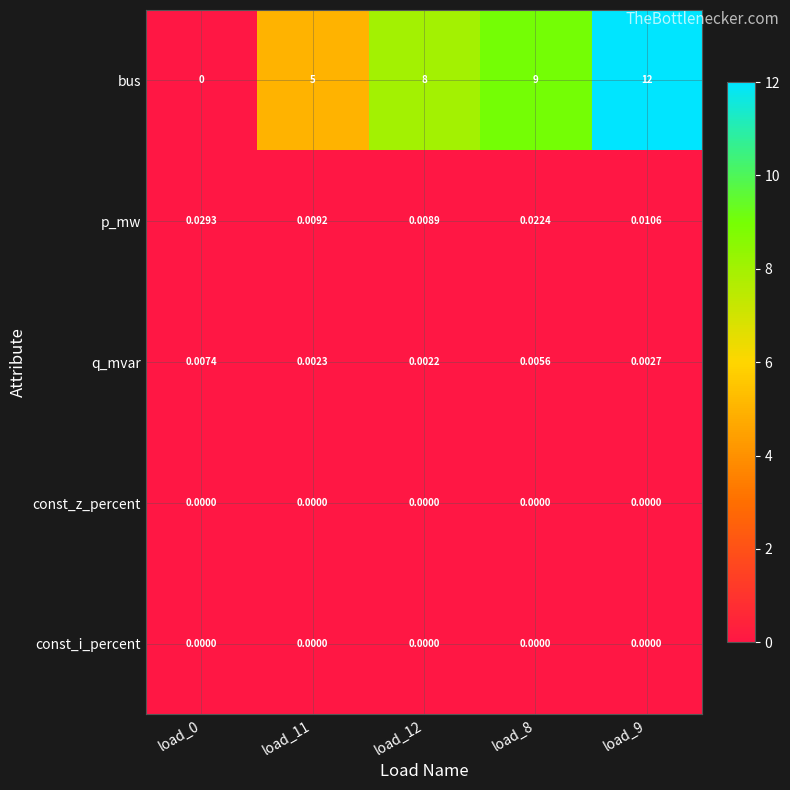

Which series has the widest spread of values?

bus